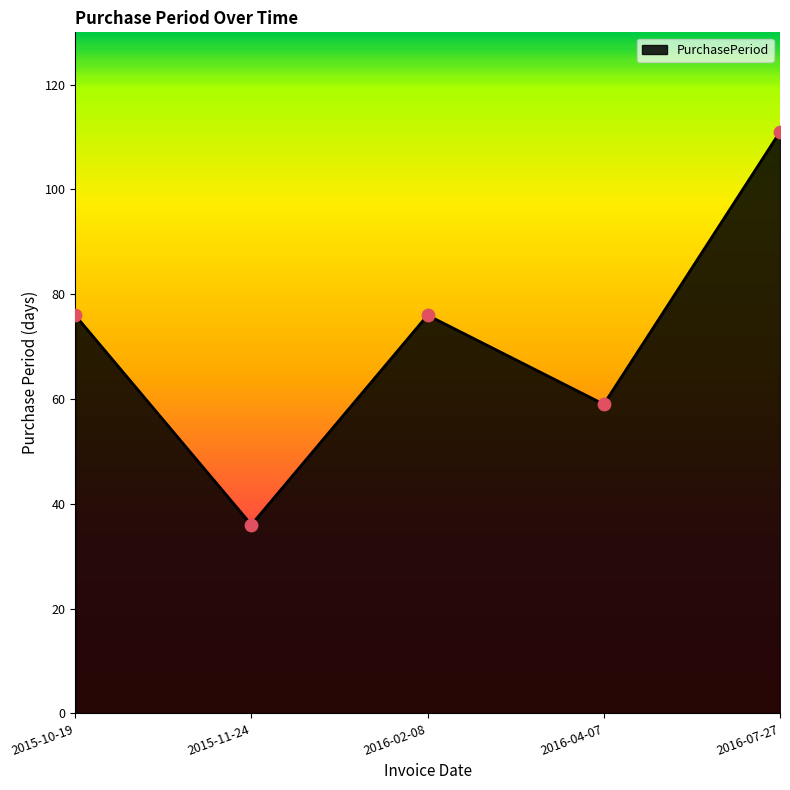

What is the ratio of the value at 2016-04-07 to the value at 2015-10-19?

0.8